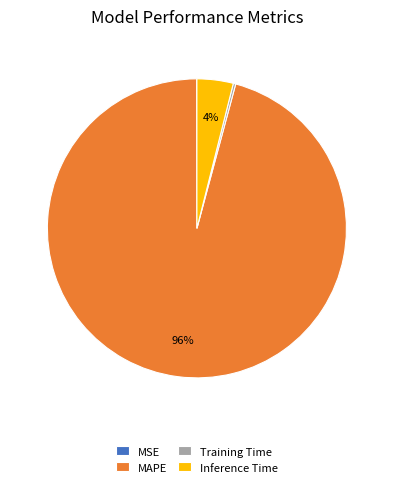

Which slice is the largest?

MAPE